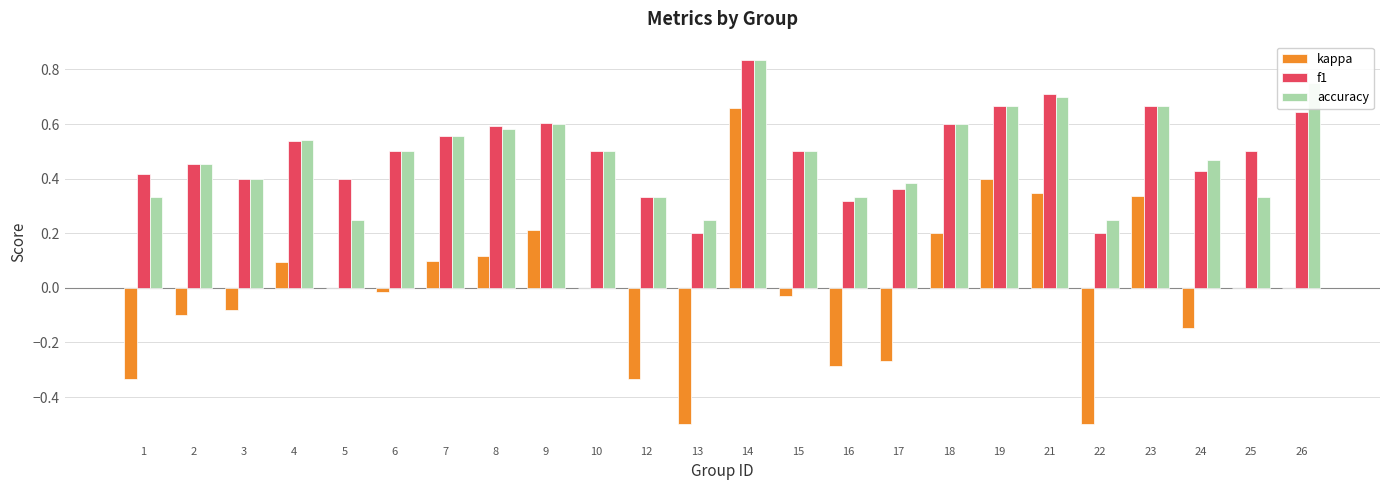

Which series changed the most between 2 and 4?

kappa